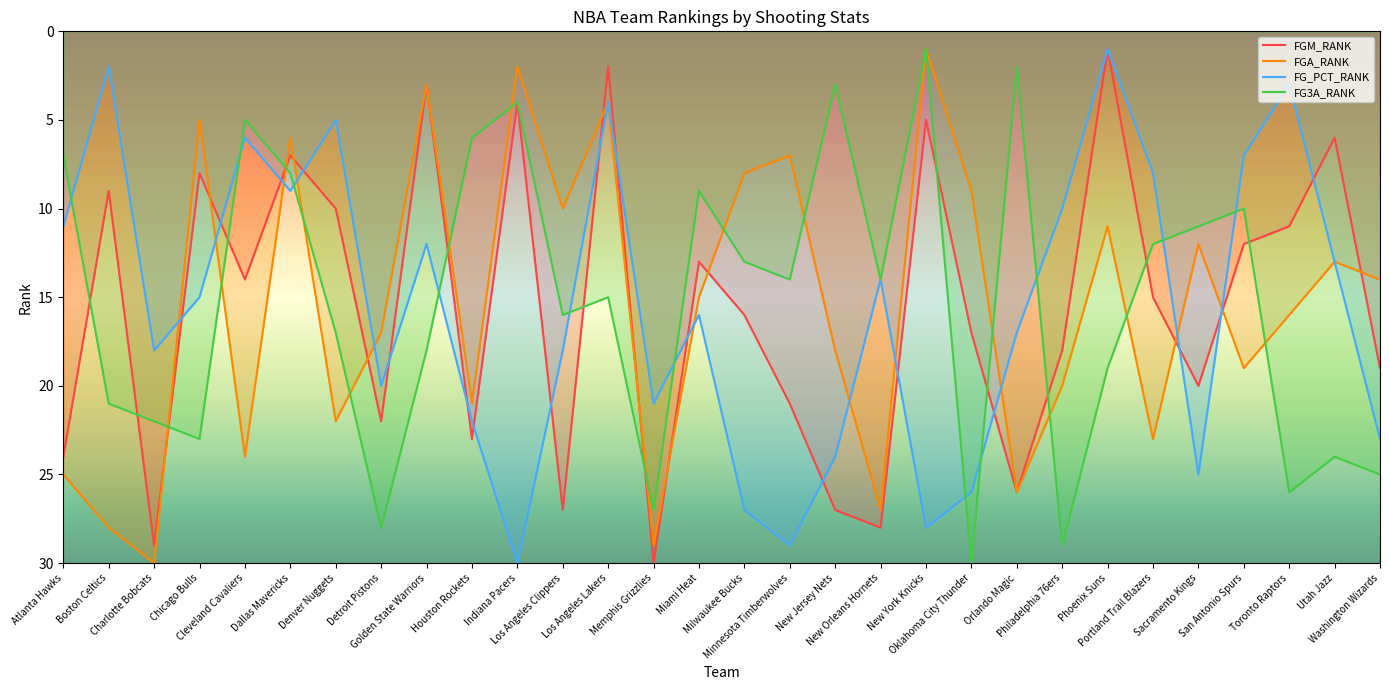

What is the value of the FG_PCT_RANK point at the 24th from the left?

1